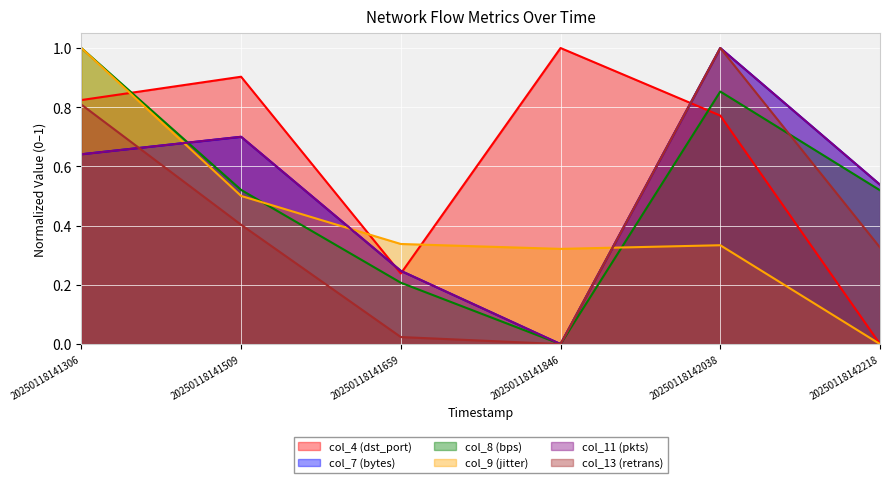

Read the col_4 (dst_port) value at 20250118141306.

0.8